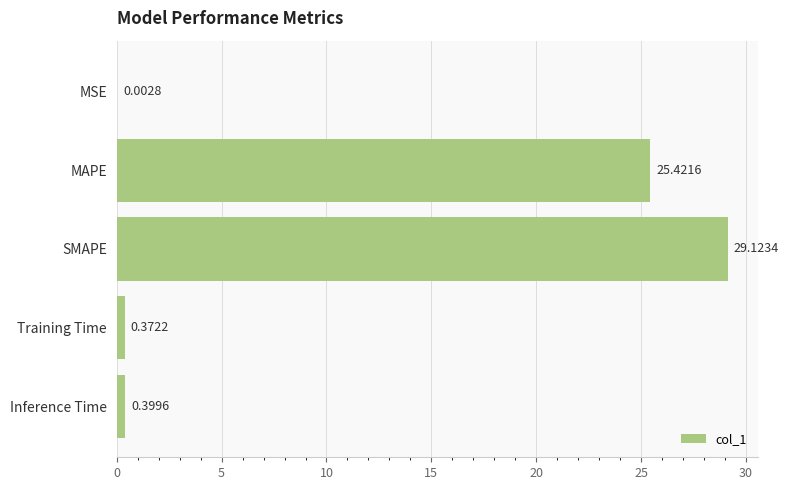

At which label is the value closest to 14?

MAPE